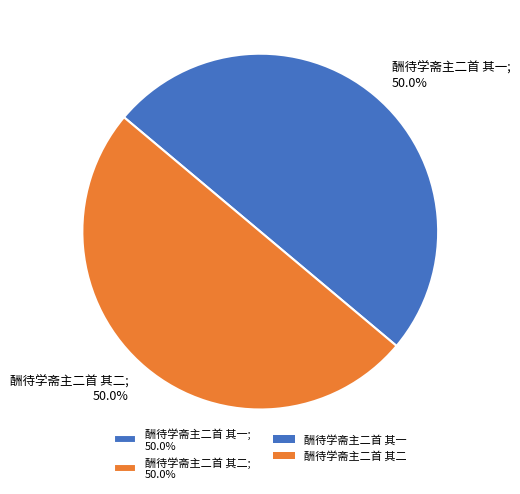

What is the total percentage of 酬待学斋主二首 其一 and 酬待学斋主二首 其二?

100.0%